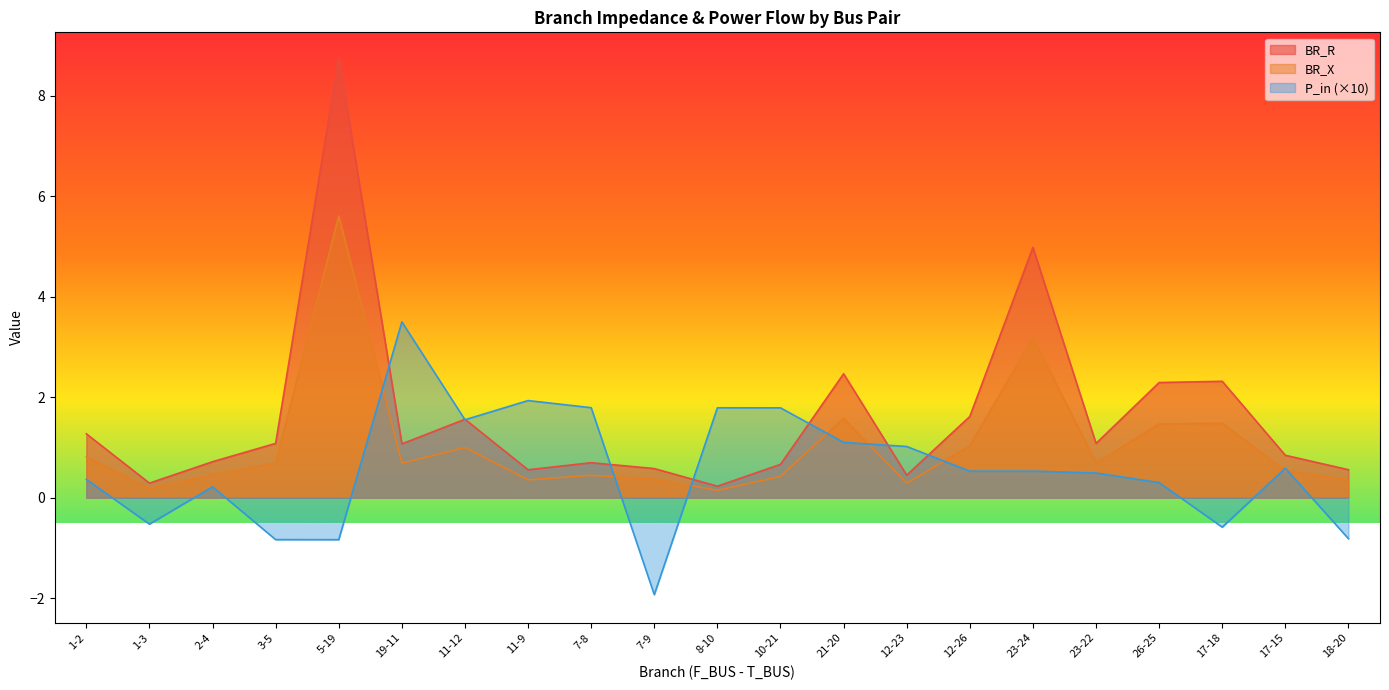

Reading left to right, list all the values displayed in this chart.

BR_R: 1.3	0.3	0.7	1.1	8.8	1.1	1.6	0.6	0.7	0.6	0.2	0.7	2.5	0.4	1.6	5.0	1.1	2.3	2.3	0.8	0.6
BR_X: 0.8	0.2	0.5	0.7	5.6	0.7	1.0	0.4	0.4	0.4	0.1	0.4	1.6	0.3	1.0	3.2	0.7	1.5	1.5	0.5	0.4
P_in: 0.4	-0.5	0.2	-0.8	-0.8	3.5	1.6	1.9	1.8	-1.9	1.8	1.8	1.1	1.0	0.5	0.5	0.5	0.3	-0.6	0.6	-0.8